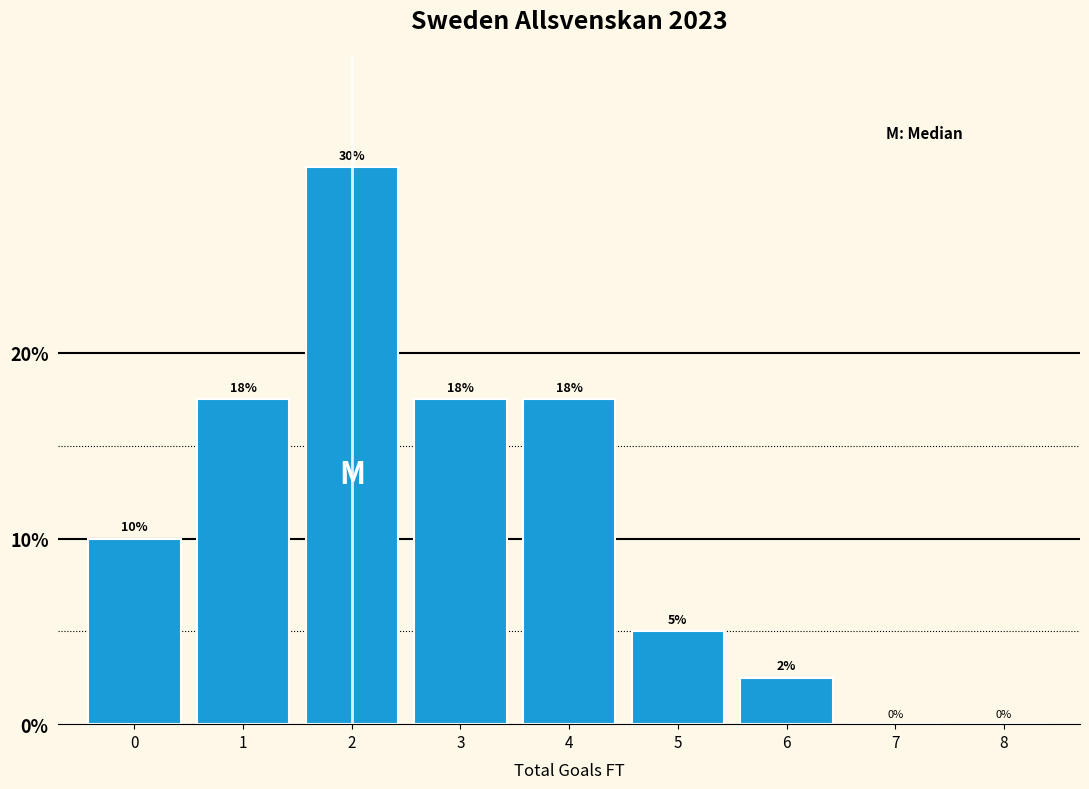

Is it true that the value at 8 is 0.0?

True